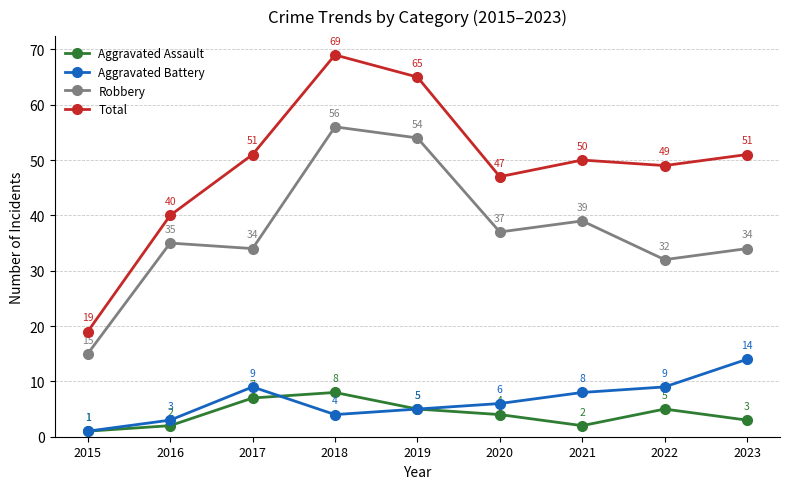

The value of Aggravated Battery at 2019 is 8. True or false?

False